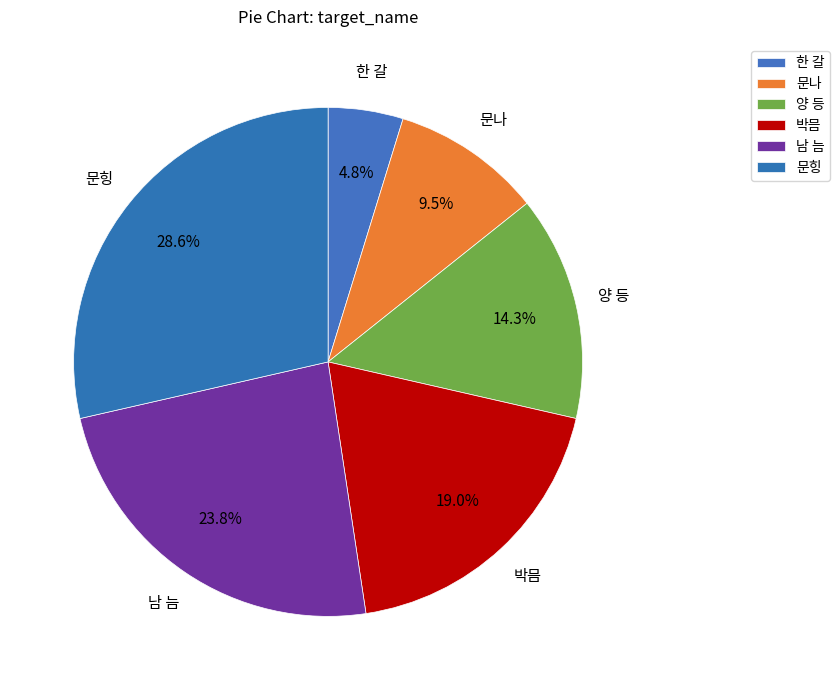

How many slices are in this pie chart?

6